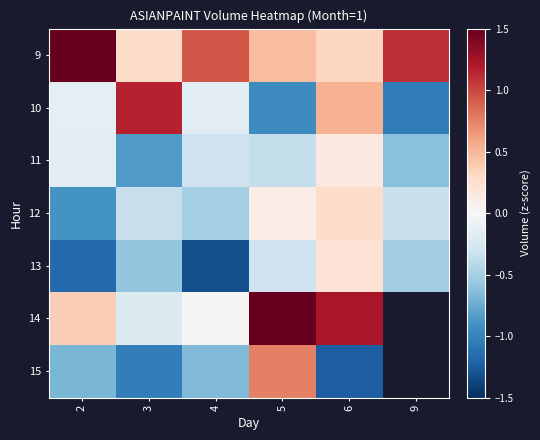

What is the spread (max minus min) of values at 2?

4.9